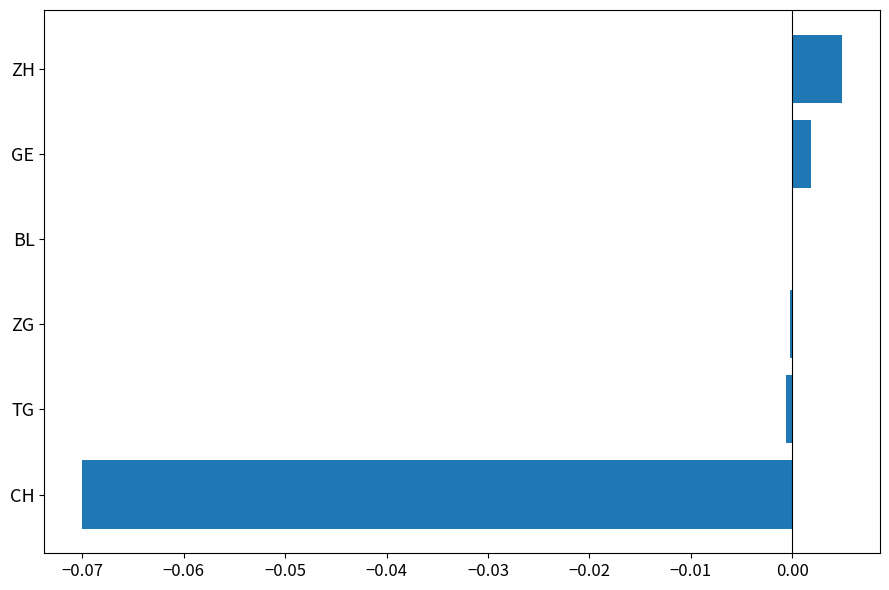

True or false: the data shows 0.0 at GE.

True